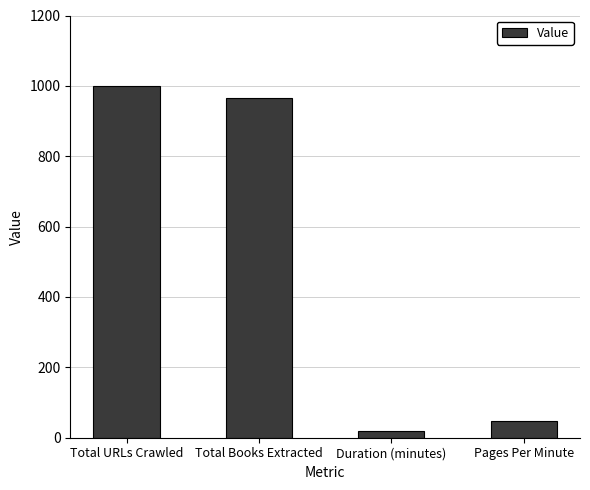

What is the difference between the second highest and second lowest values?

916.3